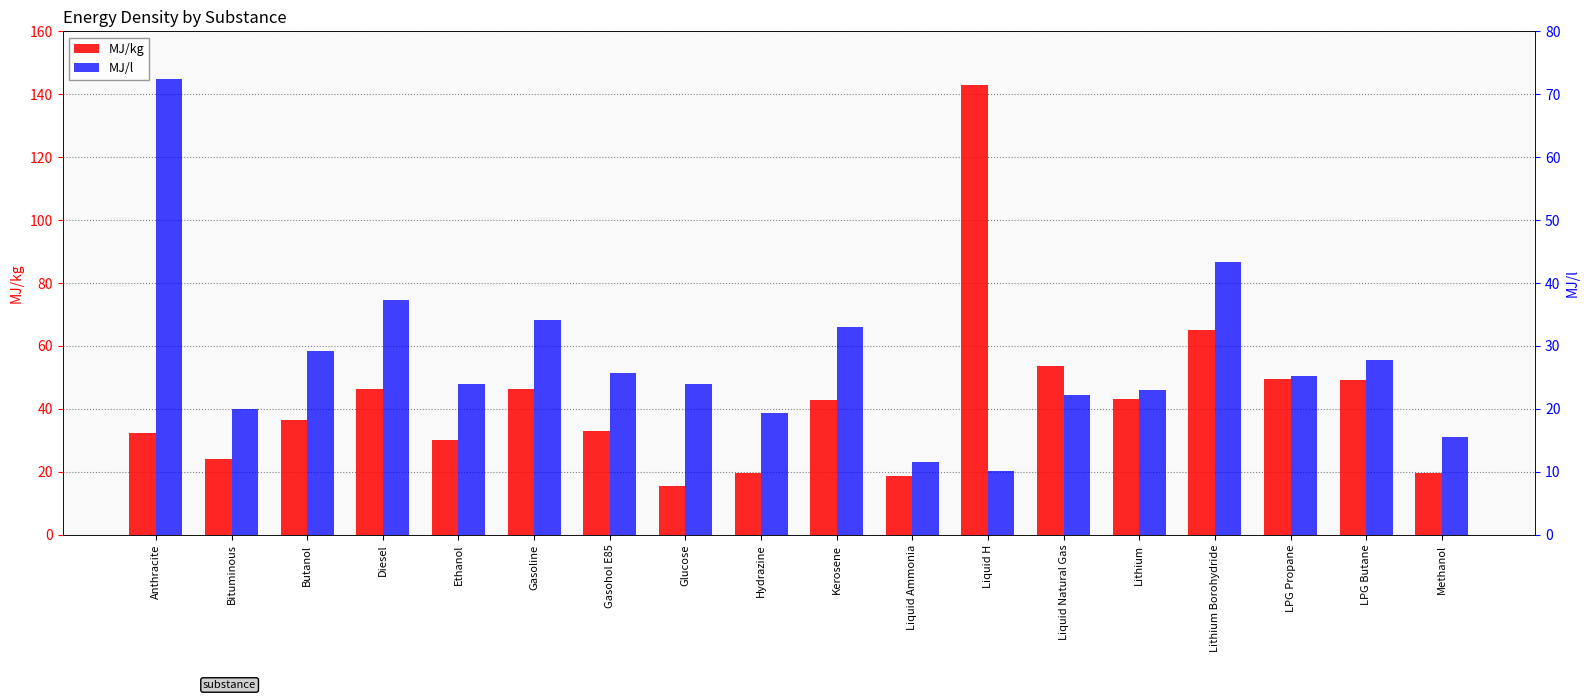

What is the difference between the MJ/l values at Hydrazine and LPG Butane?

8.4